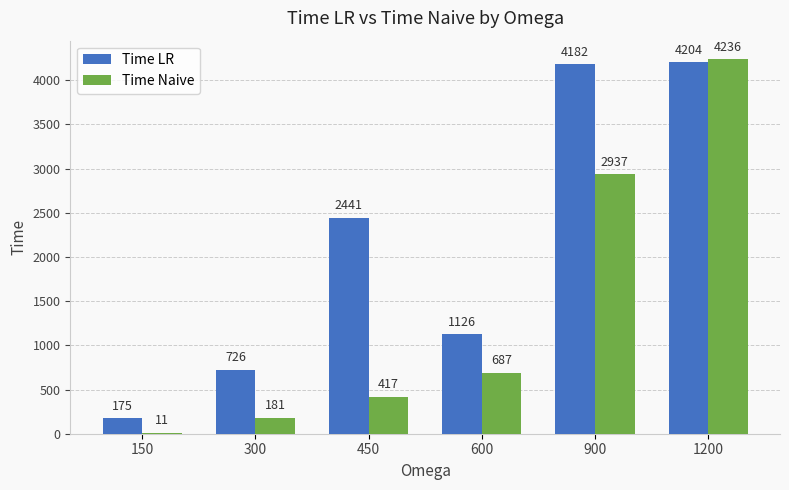

The value of Time LR at 600 is 1126. True or false?

True